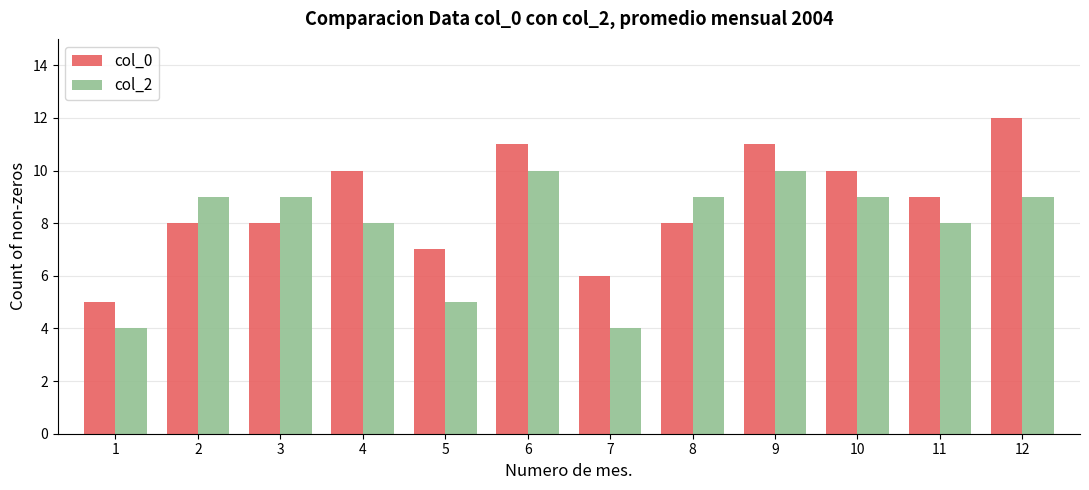

At 4, list the series in order from largest to smallest.

col_0, col_2